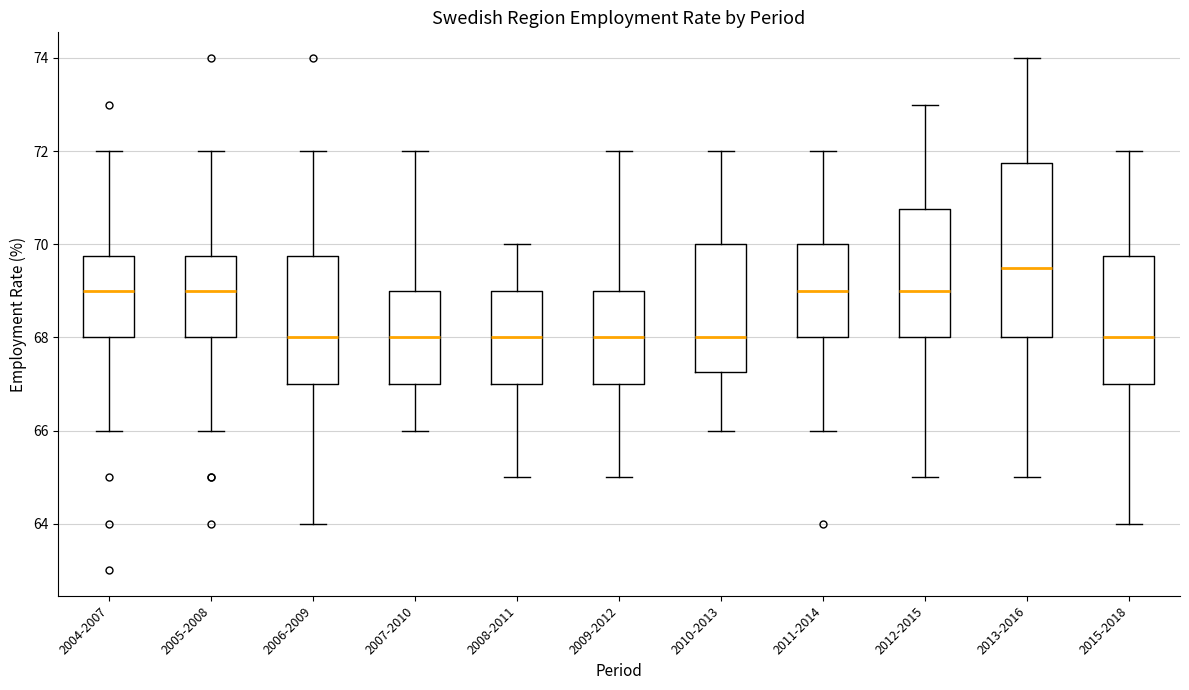

Which box is the tallest, from its lower edge to its upper edge?

2013-2016